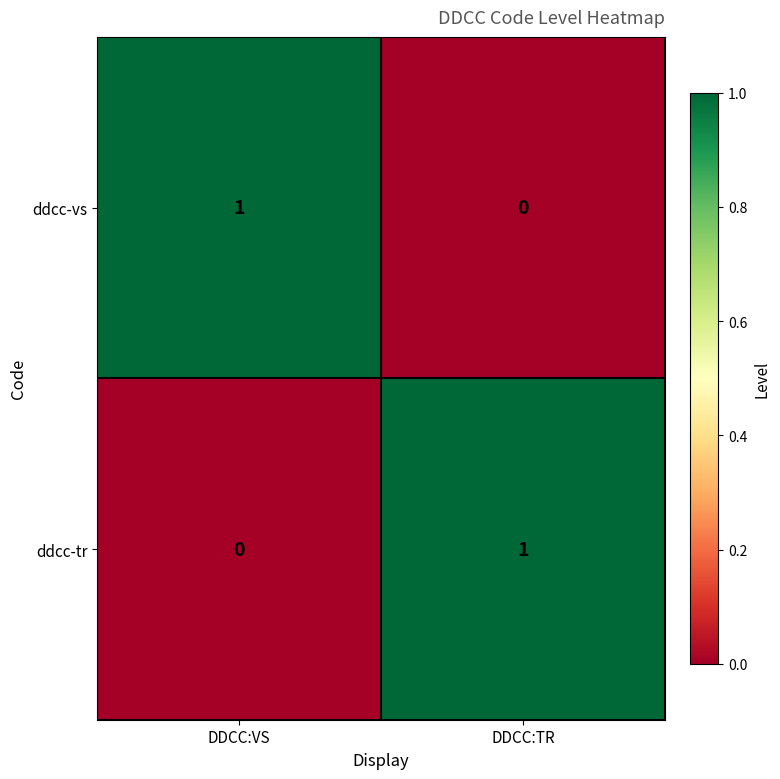

Rank the series at DDCC:TR from lowest to highest value.

ddcc-vs, ddcc-tr